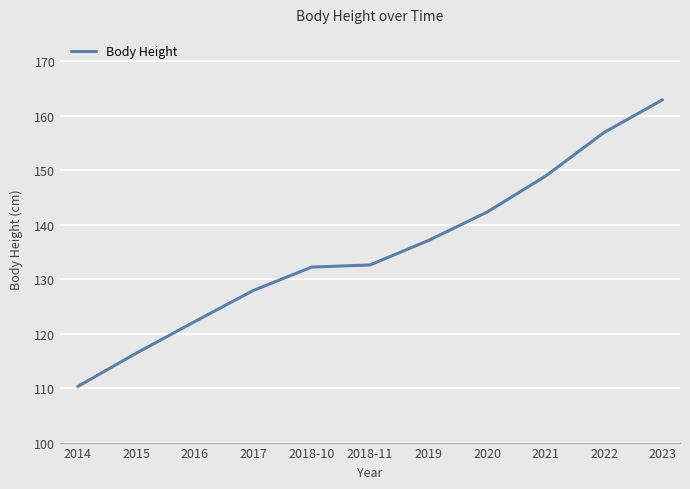

What position from the right is 2021?

3